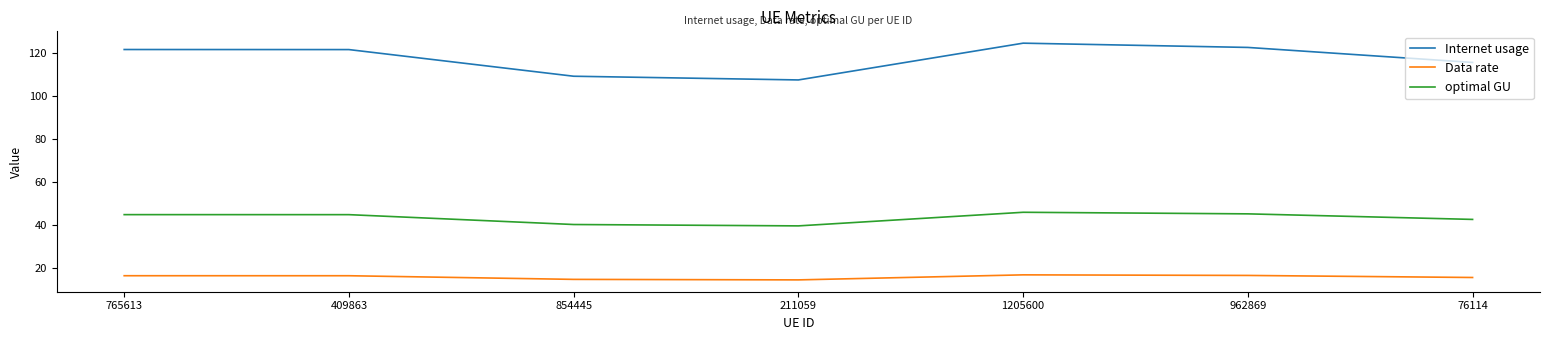

In Data rate, how many points are higher than both neighbors (excluding endpoints)?

1